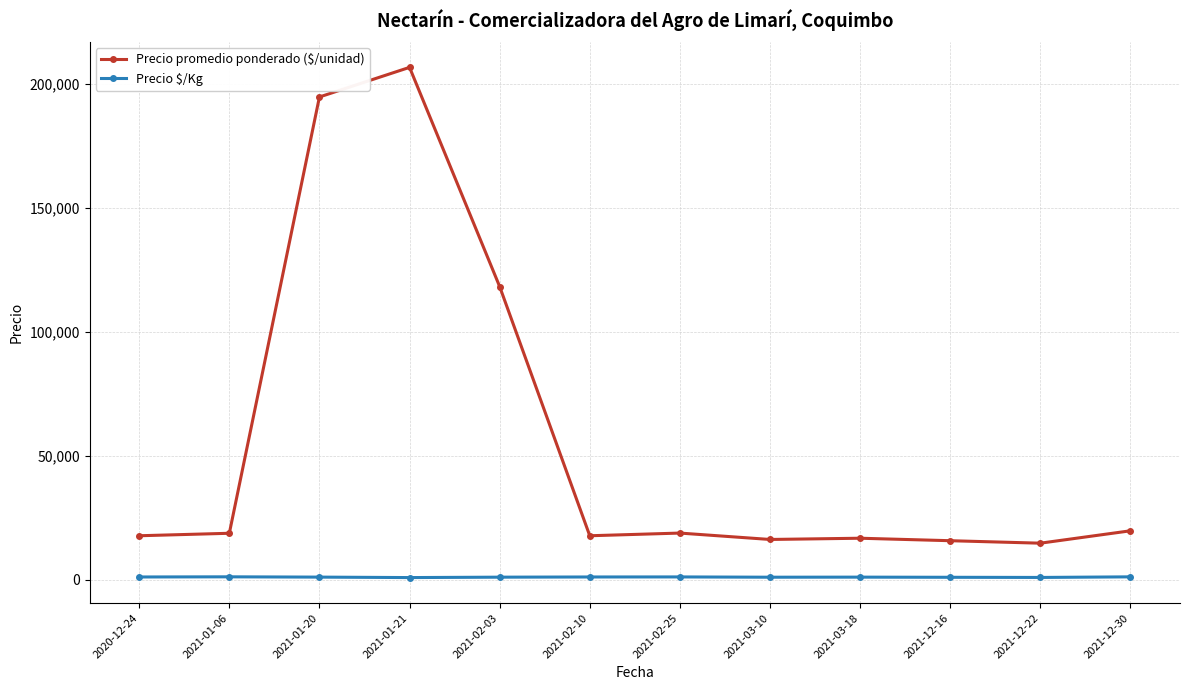

True or false: Precio $/Kg has more than 1 interior local peaks.

True